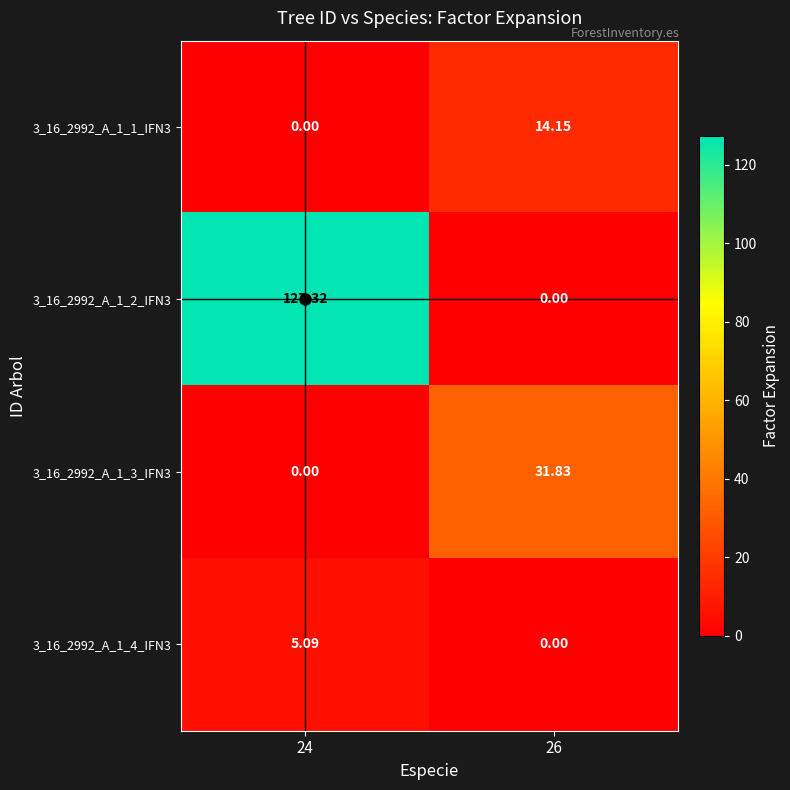

How many distinct data groups are displayed?

4